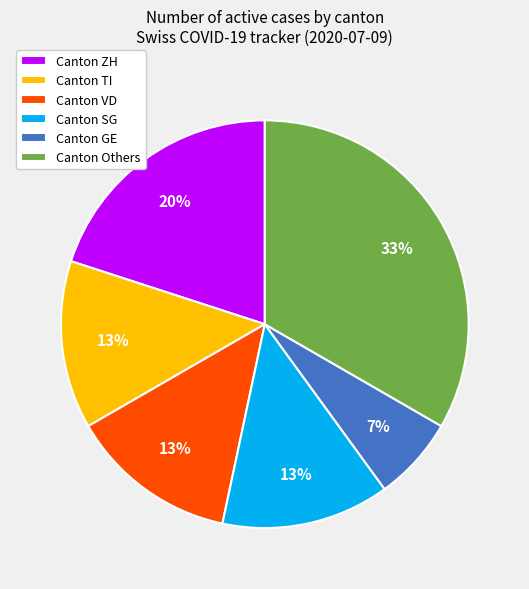

What is the largest slice in the pie chart?

Canton Others